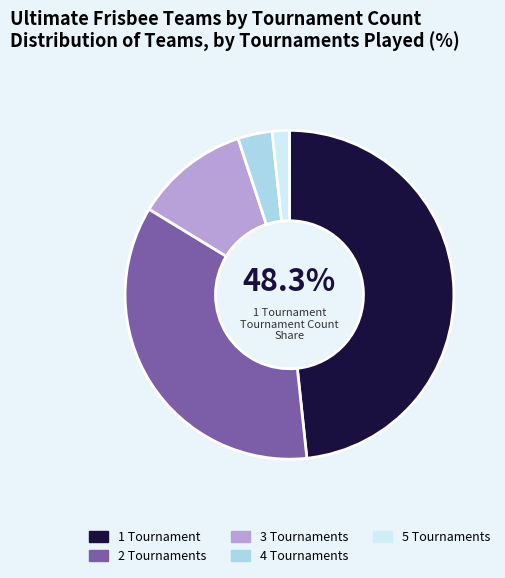

Do 1 Tournament and 2 Tournaments together represent more than half of the pie?

Yes